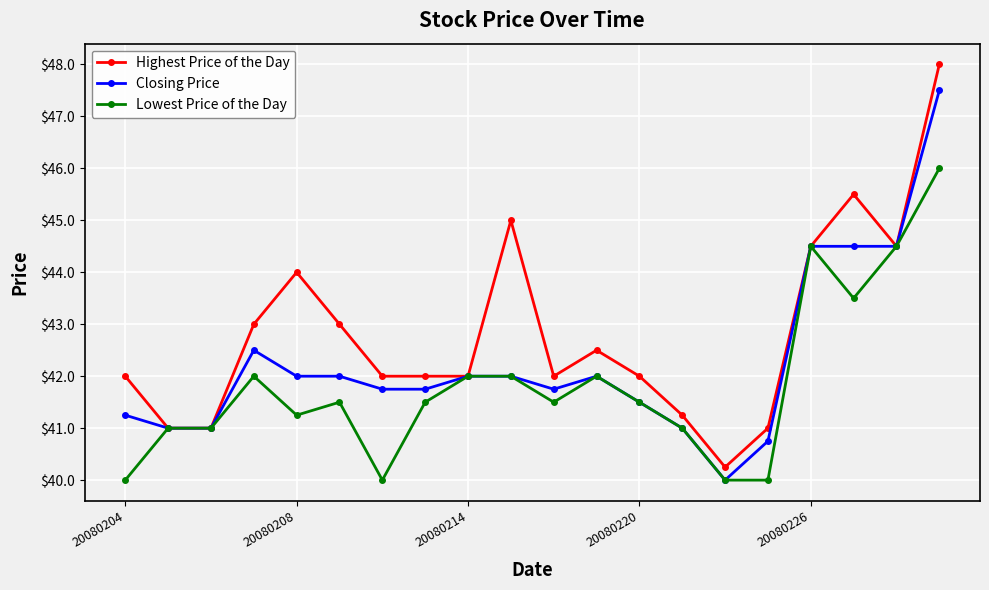

List the series in order of their overall mean, highest first.

Highest Price of the Day, Closing Price, Lowest Price of the Day